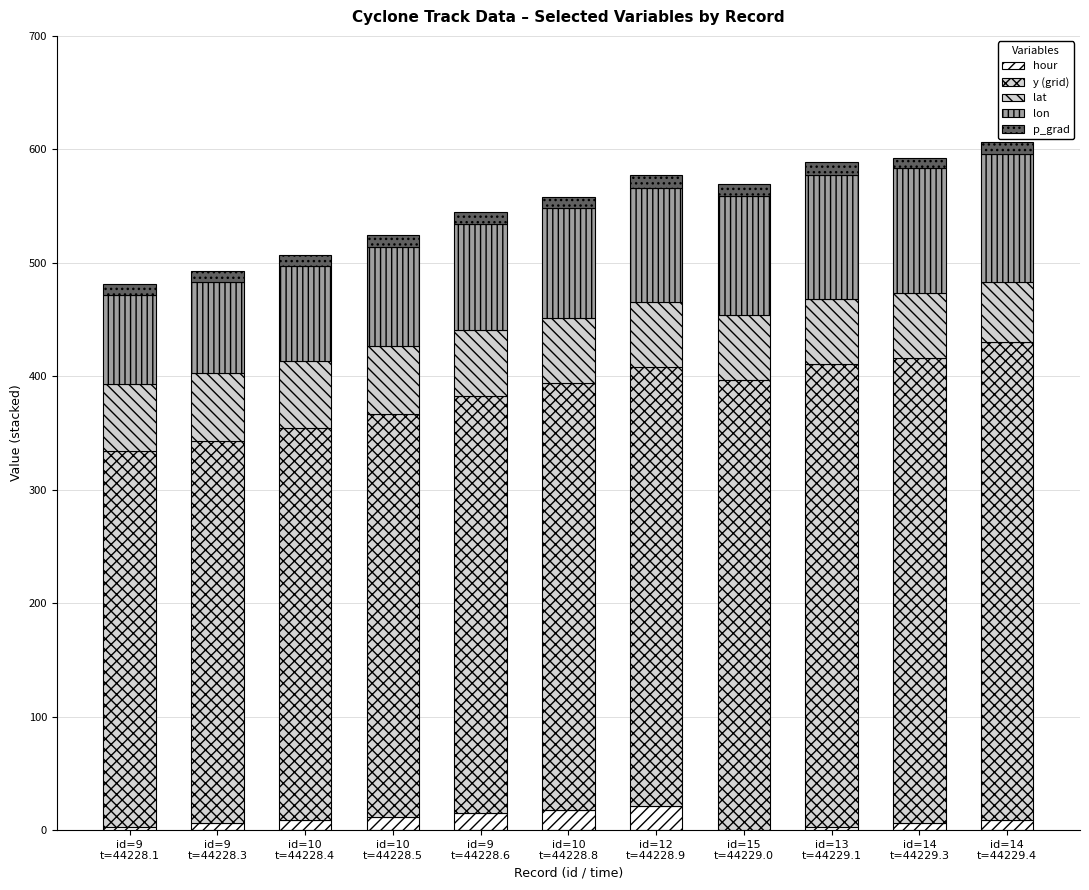

What position from the left is id=12
t=44228.9?

7